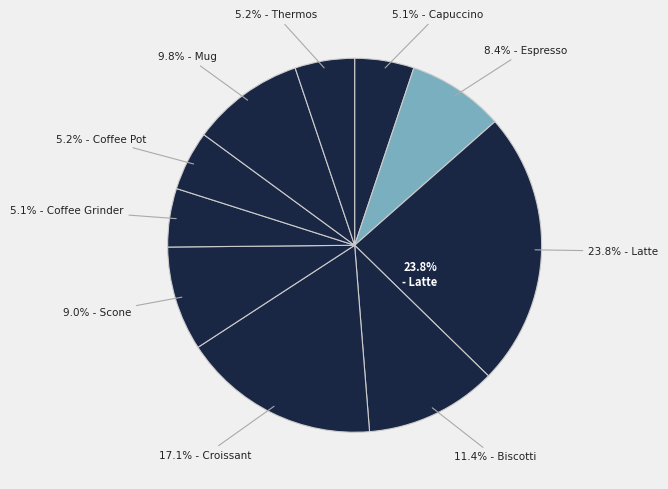

Is it true that Capuccino is 14% of the pie?

False